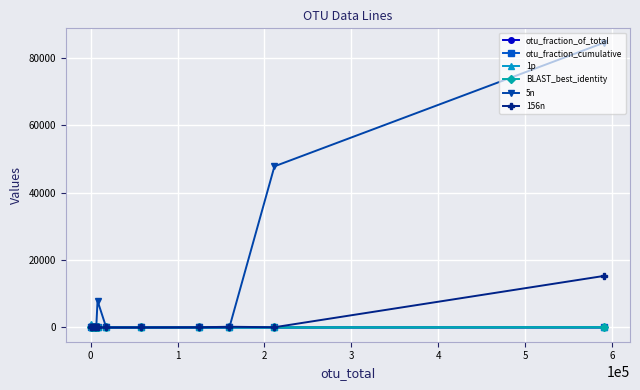

Which series has the largest total across all categories?

5n